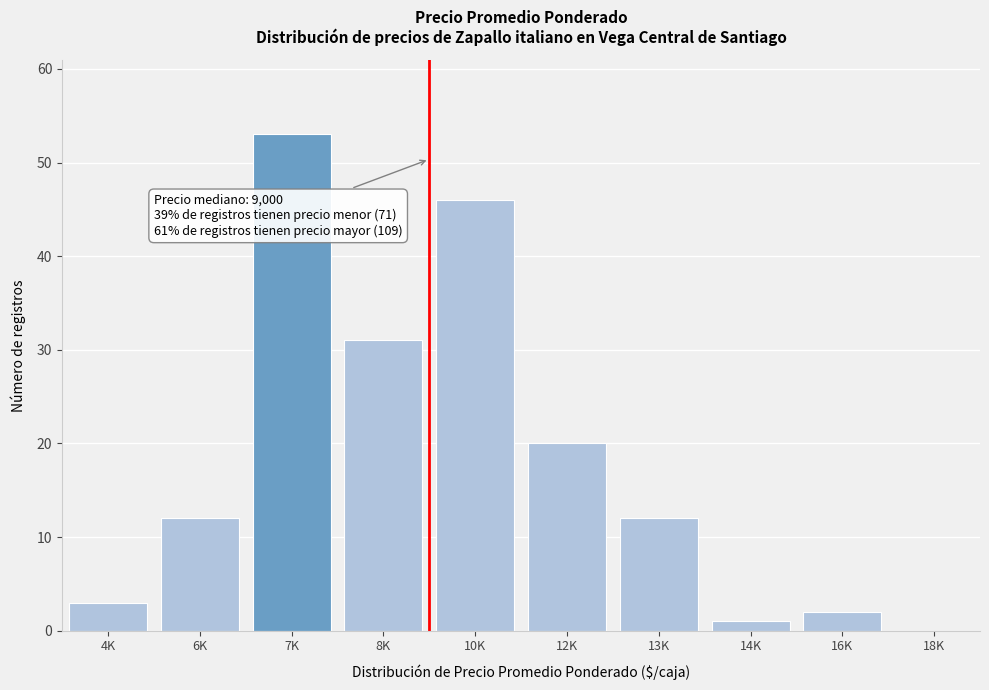

Reading left to right, what are all the values shown in this chart?

4K=3	6K=12	7K=53	8K=31	10K=46	12K=20	13K=12	14K=1	16K=2	18K=0